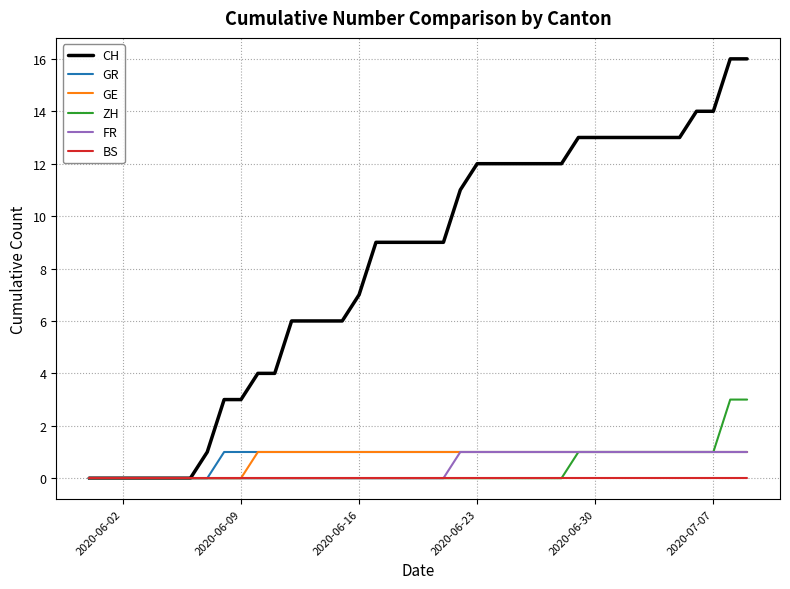

What is the greatest value displayed?

16